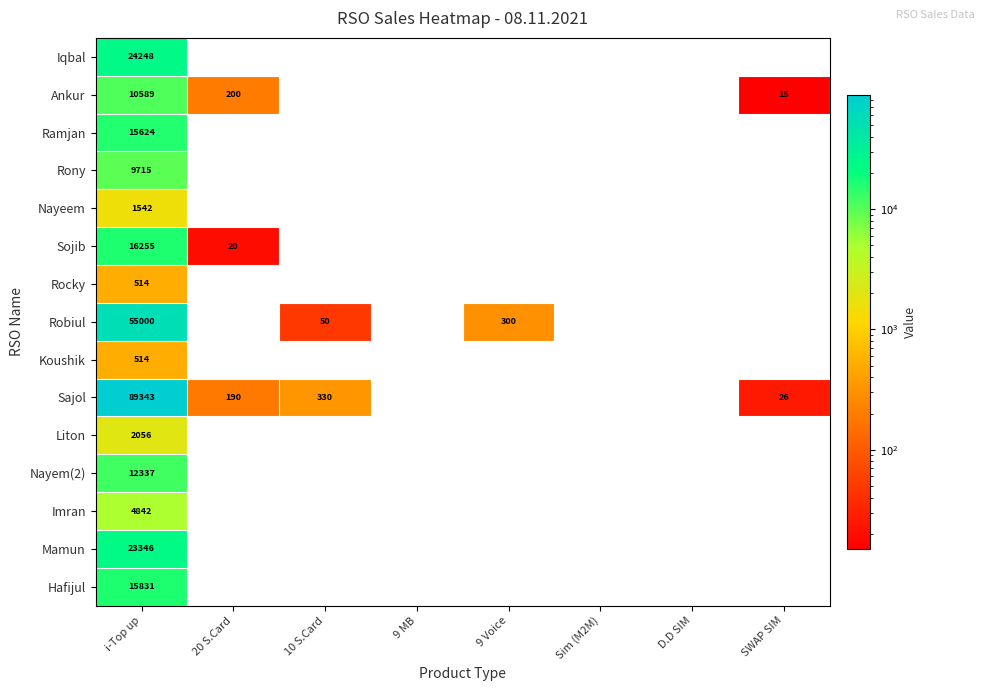

Which label corresponds to the largest value in the chart?

i-Top up